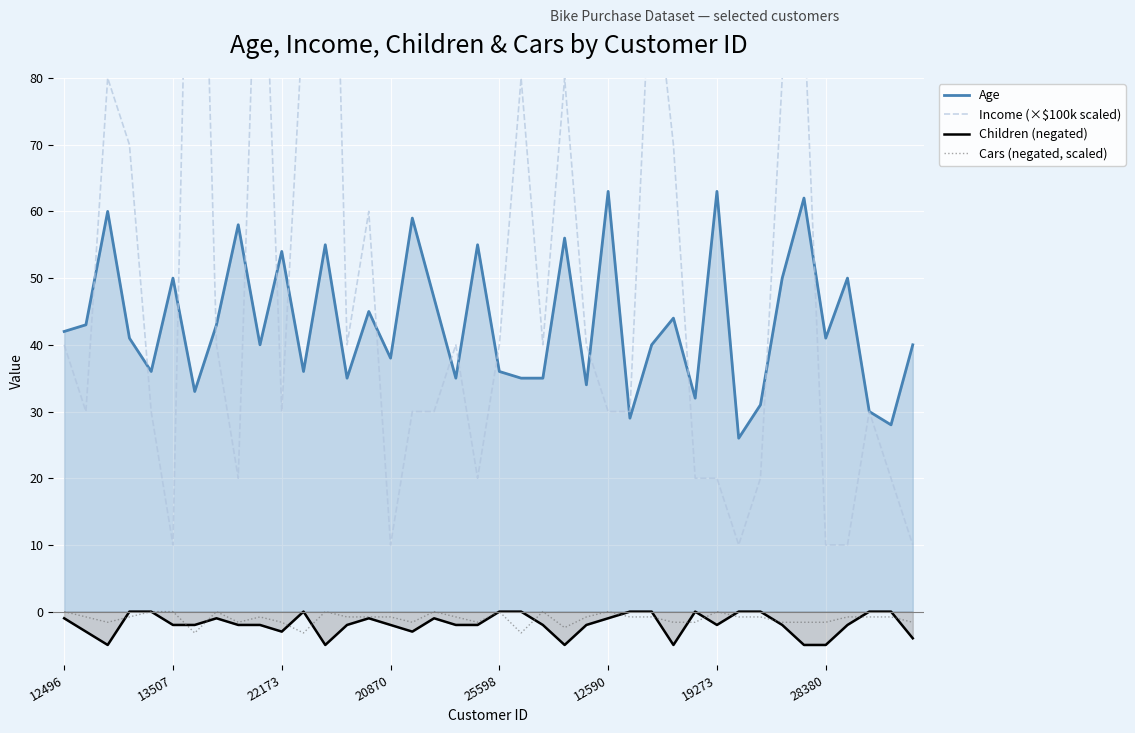

True or false: Cars (negated, scaled) and Age cross at least once.

False